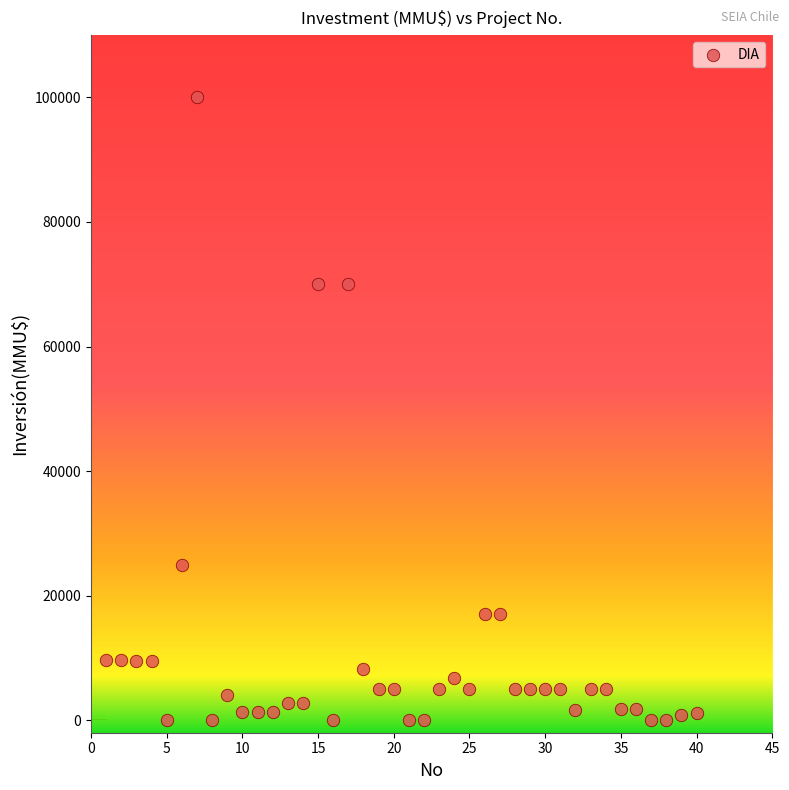

What is the range of Y values (max minus min)?

100000